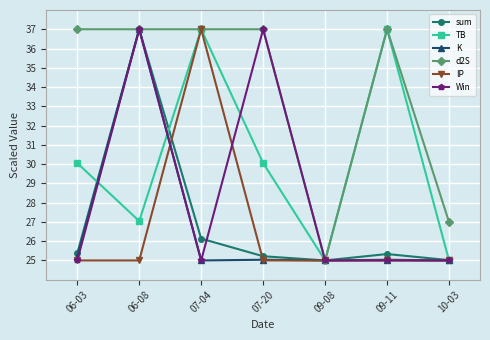

What is the value of the Win point at the 4th from the left?

37.0